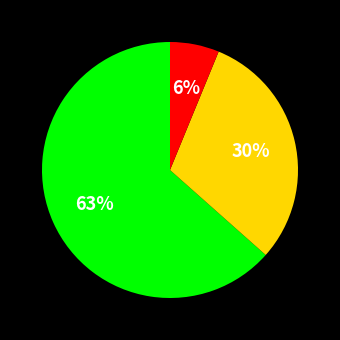

Does any single category account for the majority?

Yes